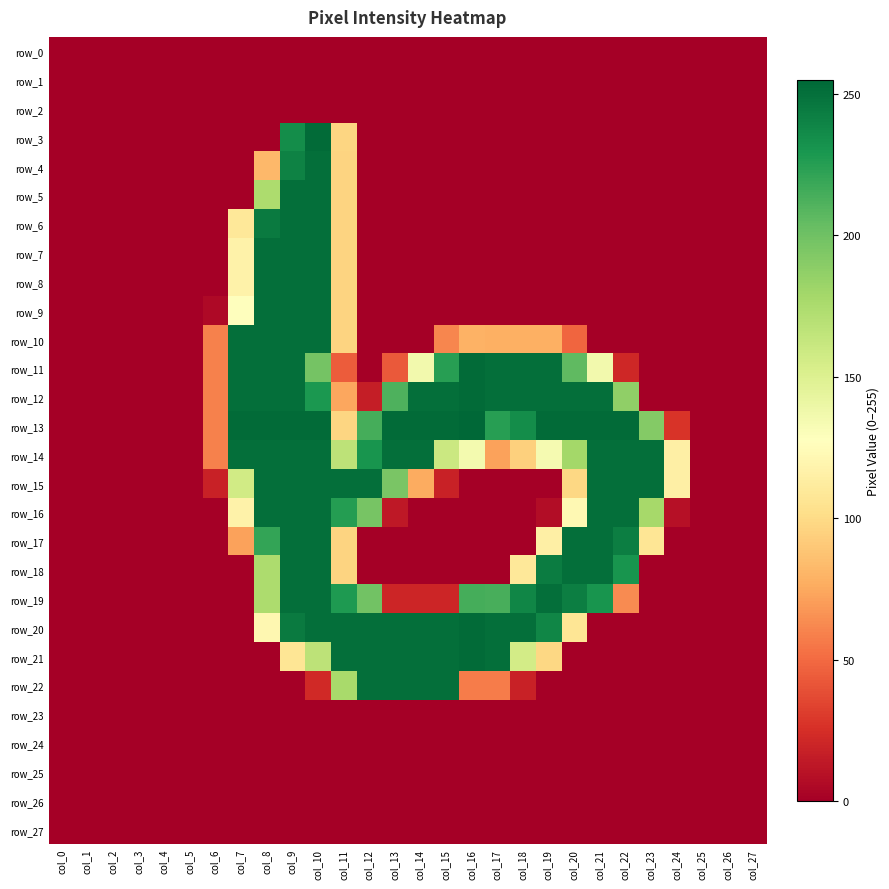

How many positive values does the row_17 series have?

10